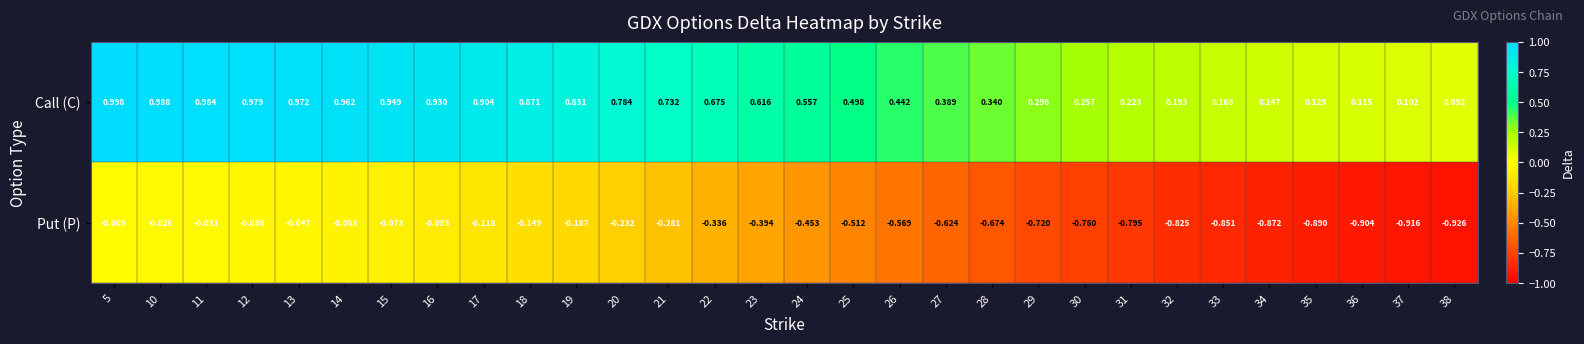

Which series has the largest total across all categories?

Call (C)